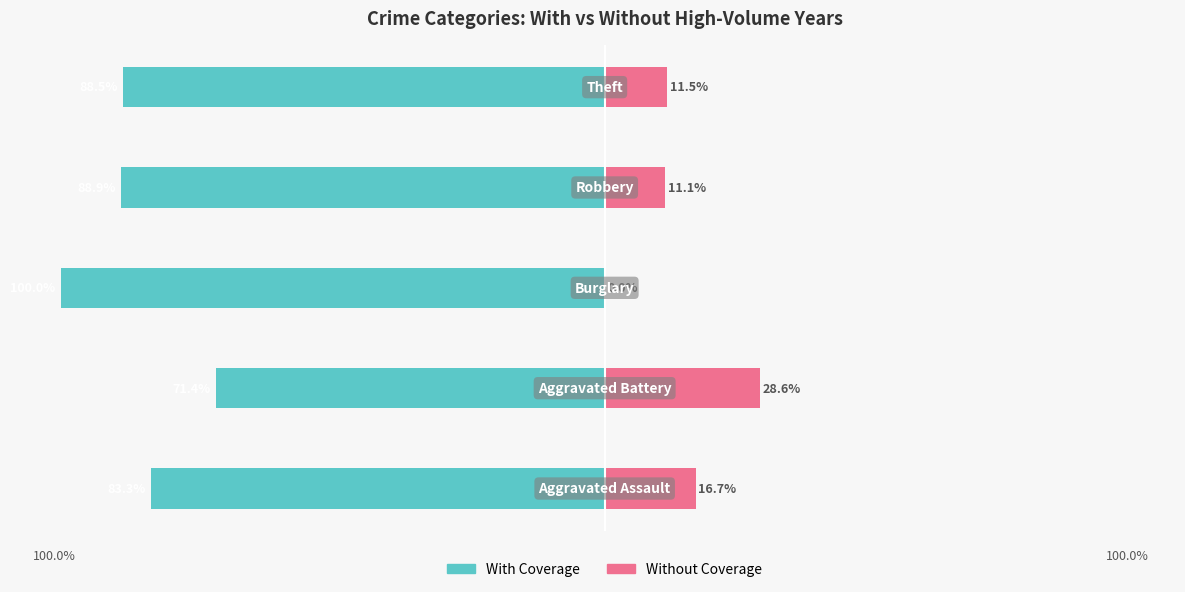

What is the sum of all Without Coverage values?

67.9